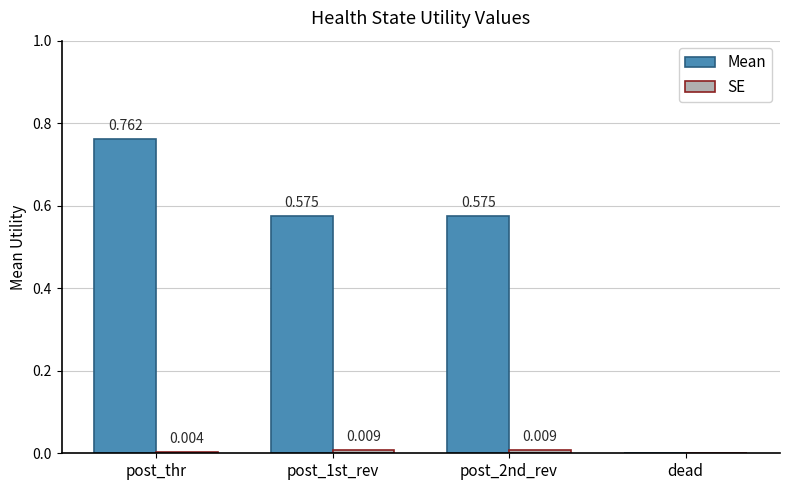

Which series changed the most between post_thr and post_2nd_rev?

Mean